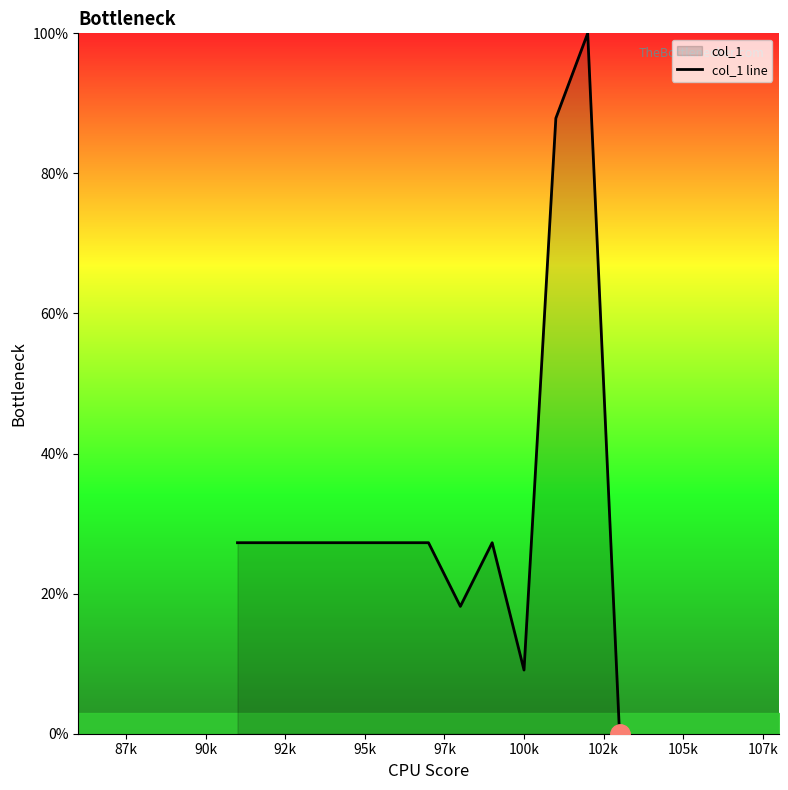

How many interior local peaks (higher than both neighbors) does the data have?

2